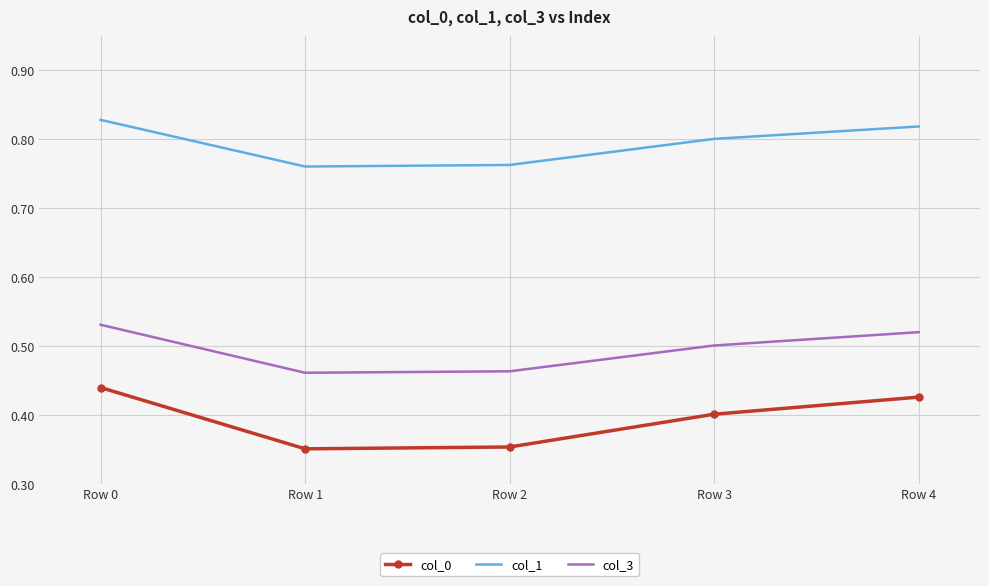

List the series in order of their peak value, lowest first.

col_0, col_3, col_1